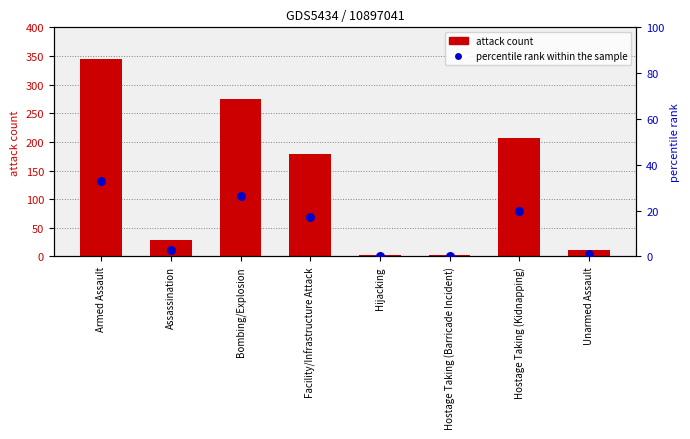

Is the value of attack count at Unarmed Assault greater than the value of percentile rank within the sample at Hostage Taking (Kidnapping)?

No